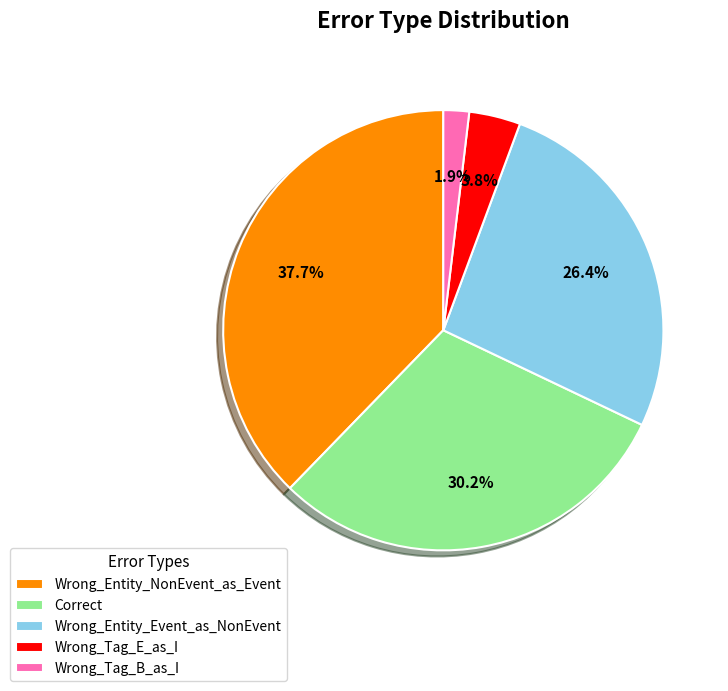

Rank the categories by value from highest to lowest.

Wrong_Entity_NonEvent_as_Event, Correct, Wrong_Entity_Event_as_NonEvent, Wrong_Tag_E_as_I, Wrong_Tag_B_as_I